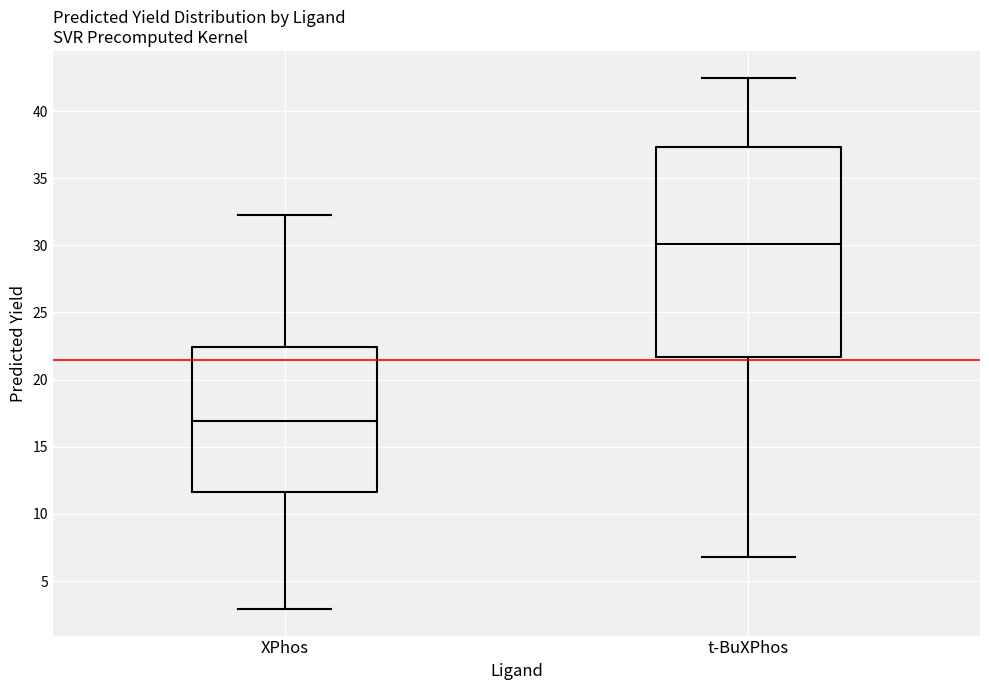

Comparing the boxes themselves (not the whiskers), which one is the tallest?

t-BuXPhos